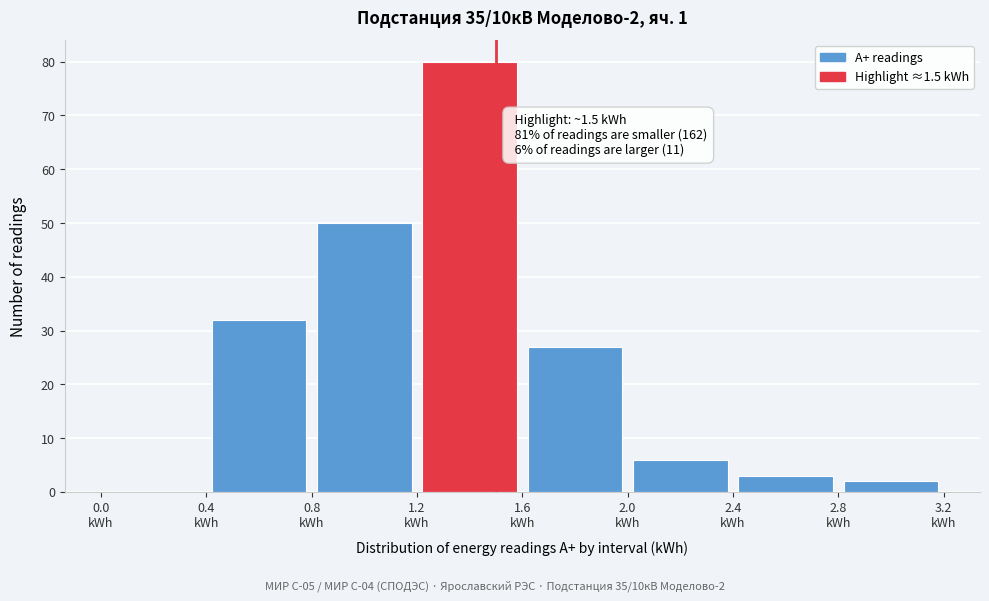

Over which range of the x-axis is the bar tallest?

1.2 to 1.6